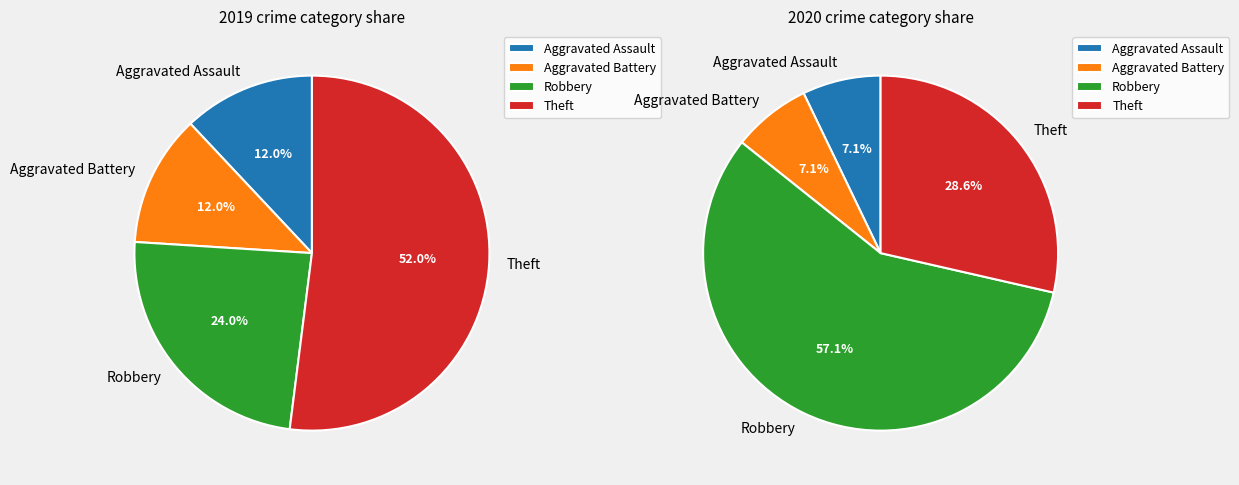

To the nearest percent, what portion does 2 represent?

57%